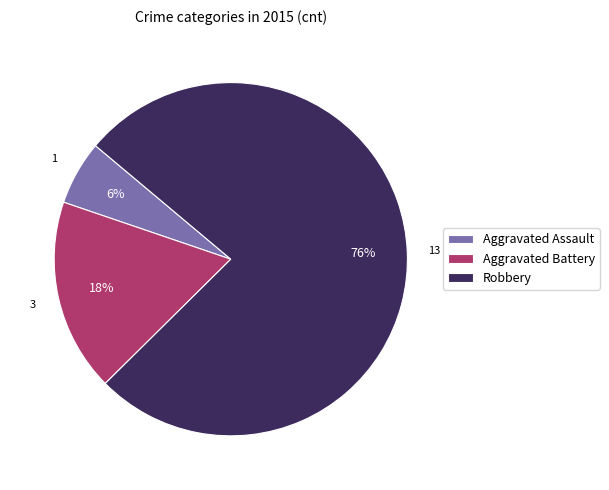

Is Robbery the majority of the pie?

Yes